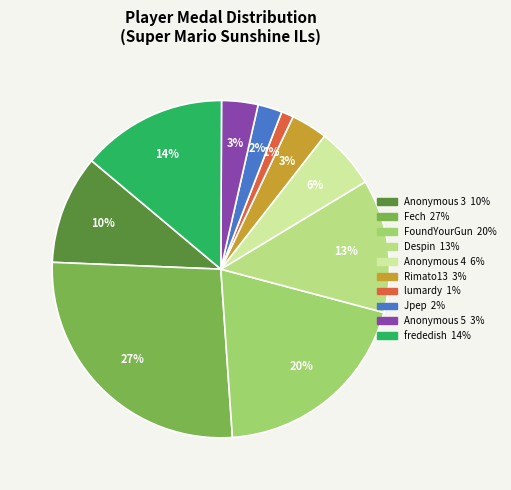

Does frededish account for over 50% of the chart?

No